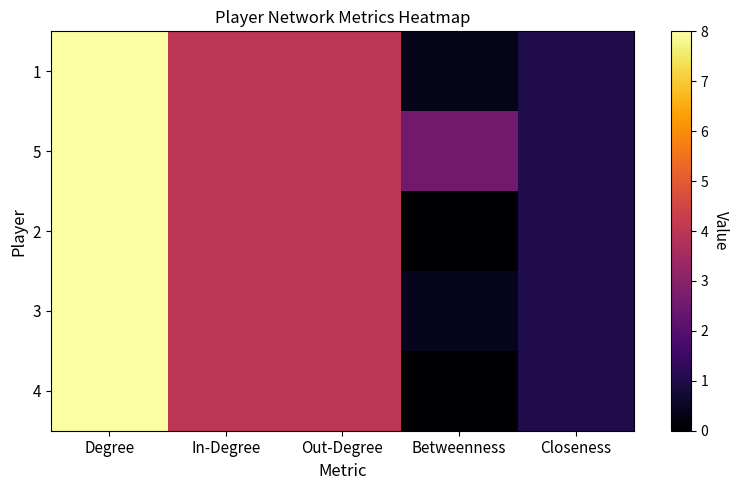

At which category does the chart reach its peak across all series?

Degree